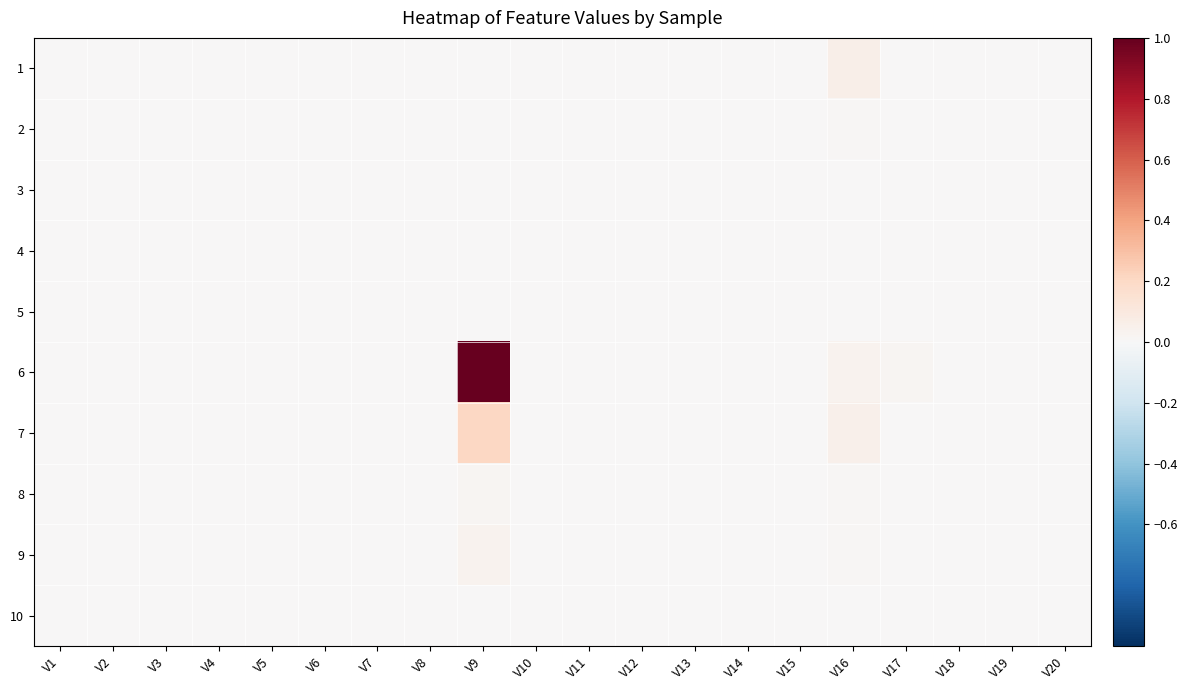

Reading right to left, transcribe all the data shown in this chart.

1: V20=0.0	V19=0.0	V18=0.0	V17=0.0	V16=0.1	V15=0.0	V14=0.0	V13=0.0	V12=0.0	V11=0.0	V10=0.0	V9=0.0	V8=0.0	V7=0.0	V6=0.0	V5=0.0	V4=0.0	V3=0.0	V2=0.0	V1=0.0
2: V20=0.0	V19=0.0	V18=0.0	V17=0.0	V16=0.0	V15=0.0	V14=0.0	V13=0.0	V12=0.0	V11=0.0	V10=0.0	V9=0.0	V8=0.0	V7=0.0	V6=0.0	V5=0.0	V4=0.0	V3=0.0	V2=0.0	V1=0.0
3: V20=0.0	V19=0.0	V18=0.0	V17=0.0	V16=0.0	V15=0.0	V14=0.0	V13=0.0	V12=0.0	V11=0.0	V10=0.0	V9=0.0	V8=0.0	V7=0.0	V6=0.0	V5=0.0	V4=0.0	V3=0.0	V2=0.0	V1=0.0
4: V20=0.0	V19=0.0	V18=0.0	V17=0.0	V16=0.0	V15=0.0	V14=0.0	V13=0.0	V12=0.0	V11=0.0	V10=0.0	V9=0.0	V8=0.0	V7=0.0	V6=0.0	V5=0.0	V4=0.0	V3=0.0	V2=0.0	V1=0.0
5: V20=0.0	V19=0.0	V18=0.0	V17=0.0	V16=0.0	V15=0.0	V14=0.0	V13=0.0	V12=0.0	V11=0.0	V10=0.0	V9=0.0	V8=0.0	V7=0.0	V6=0.0	V5=0.0	V4=0.0	V3=0.0	V2=0.0	V1=0.0
6: V20=0.0	V19=0.0	V18=0.0	V17=0.0	V16=0.0	V15=0.0	V14=0.0	V13=0.0	V12=0.0	V11=0.0	V10=0.0	V9=1.0	V8=0.0	V7=0.0	V6=0.0	V5=0.0	V4=0.0	V3=0.0	V2=0.0	V1=0.0
7: V20=0.0	V19=0.0	V18=0.0	V17=0.0	V16=0.0	V15=0.0	V14=0.0	V13=0.0	V12=0.0	V11=0.0	V10=0.0	V9=0.2	V8=0.0	V7=0.0	V6=0.0	V5=0.0	V4=0.0	V3=0.0	V2=0.0	V1=0.0
8: V20=0.0	V19=0.0	V18=0.0	V17=0.0	V16=0.0	V15=0.0	V14=0.0	V13=0.0	V12=0.0	V11=0.0	V10=0.0	V9=0.0	V8=0.0	V7=0.0	V6=0.0	V5=0.0	V4=0.0	V3=0.0	V2=0.0	V1=0.0
9: V20=0.0	V19=0.0	V18=0.0	V17=0.0	V16=0.0	V15=0.0	V14=0.0	V13=0.0	V12=0.0	V11=0.0	V10=0.0	V9=0.0	V8=0.0	V7=0.0	V6=0.0	V5=0.0	V4=0.0	V3=0.0	V2=0.0	V1=0.0
10: V20=0.0	V19=0.0	V18=0.0	V17=0.0	V16=0.0	V15=0.0	V14=0.0	V13=0.0	V12=0.0	V11=0.0	V10=0.0	V9=0.0	V8=0.0	V7=0.0	V6=0.0	V5=0.0	V4=0.0	V3=0.0	V2=0.0	V1=0.0